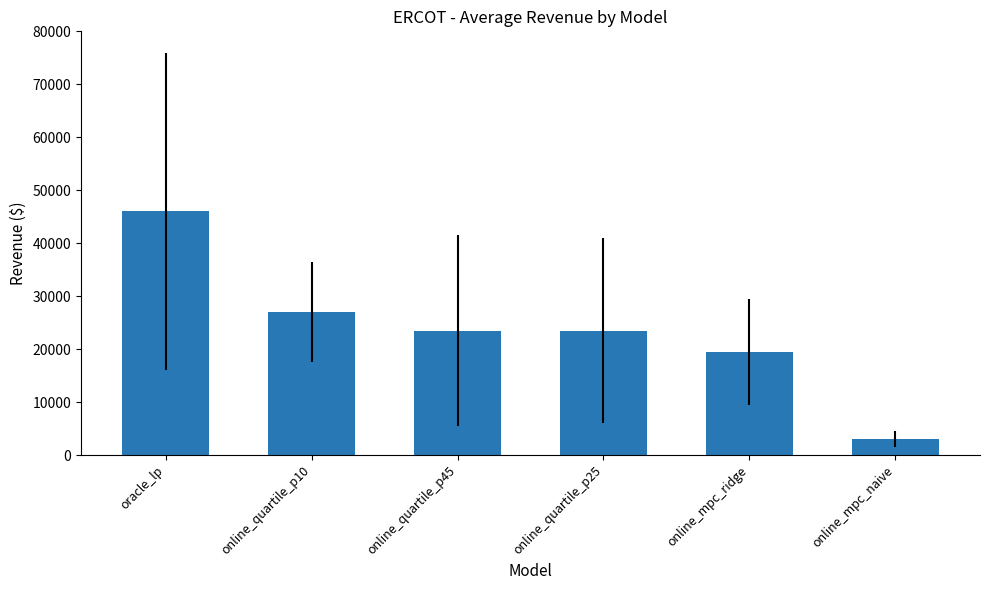

Reading left to right, list all the values displayed in this chart.

46000	27000	23500	23500	19500	3000